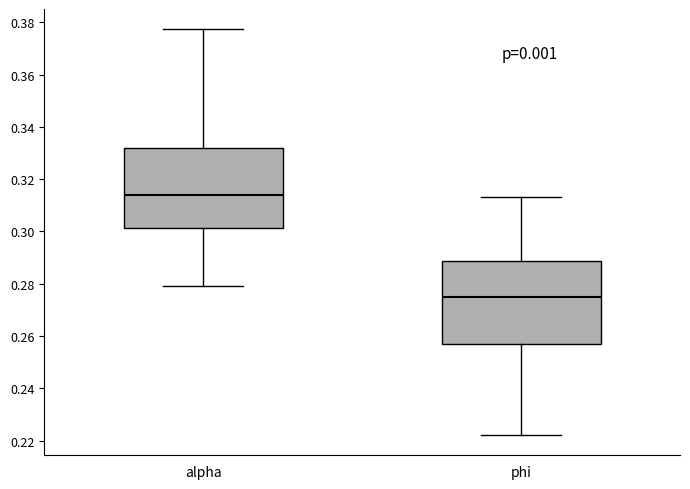

Where does the lower whisker of the box for alpha end on the y-axis? The values are not printed on the chart, so give them approximately, as read against the axis.

0.278